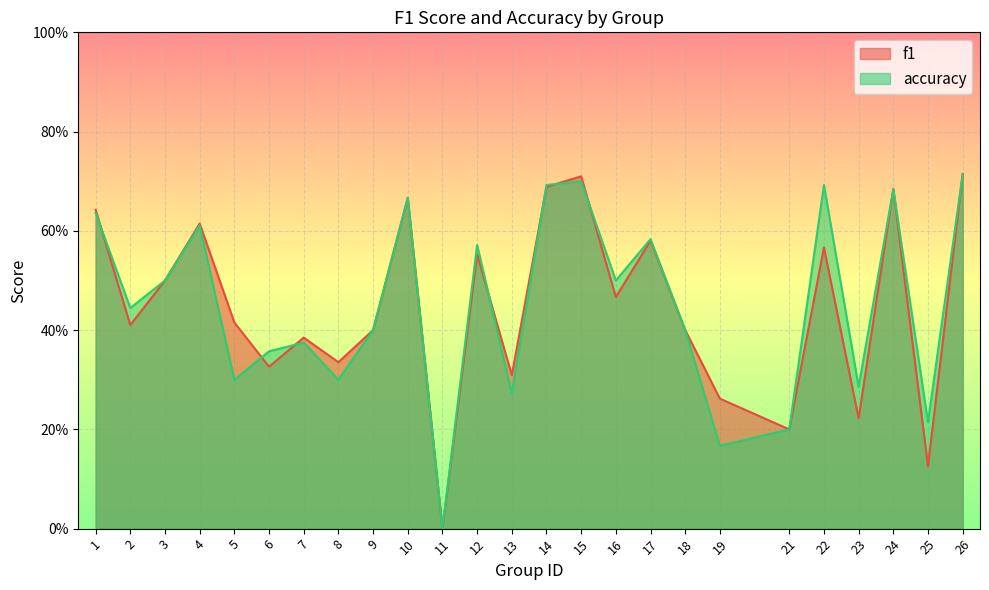

In f1, how many points are higher than both neighbors (excluding endpoints)?

8